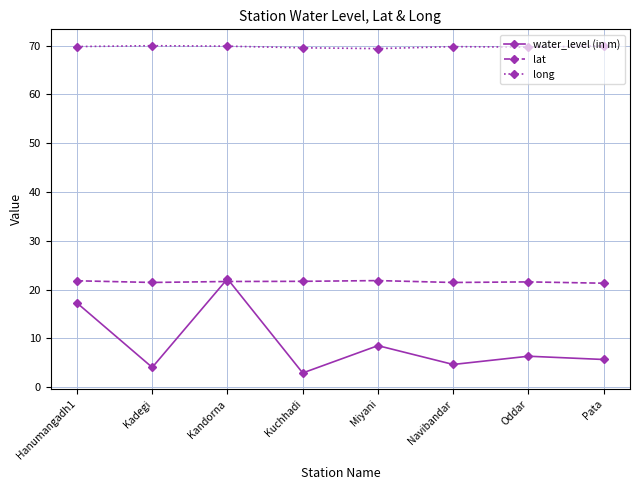

True or false: long has a value of 69.9 at Kandorna.

True